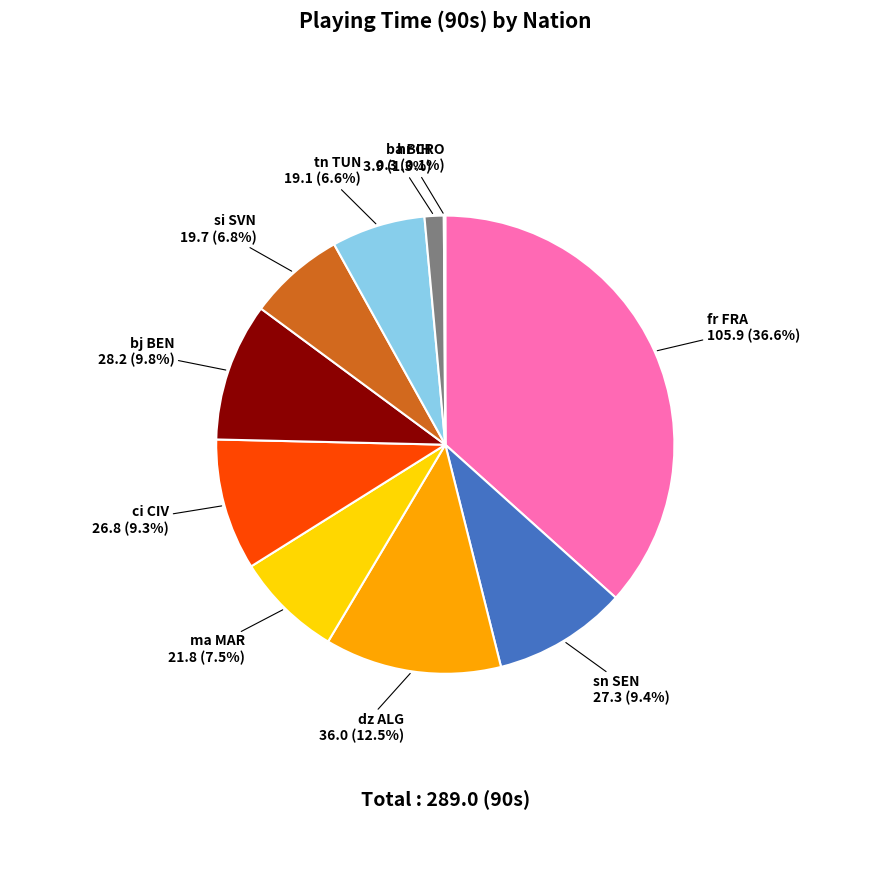

Is ba BIH the majority of the pie?

No